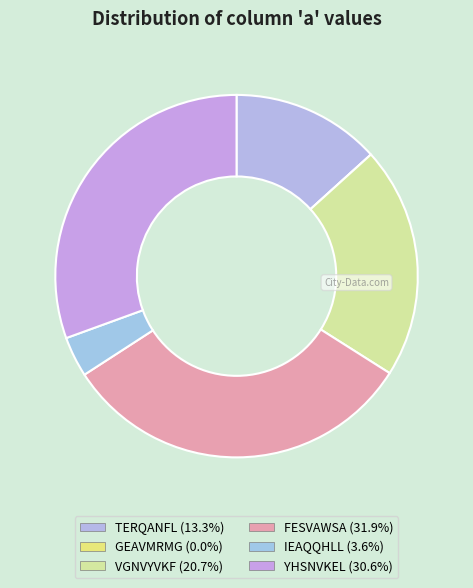

What is the largest slice in the pie chart?

FESVAWSA